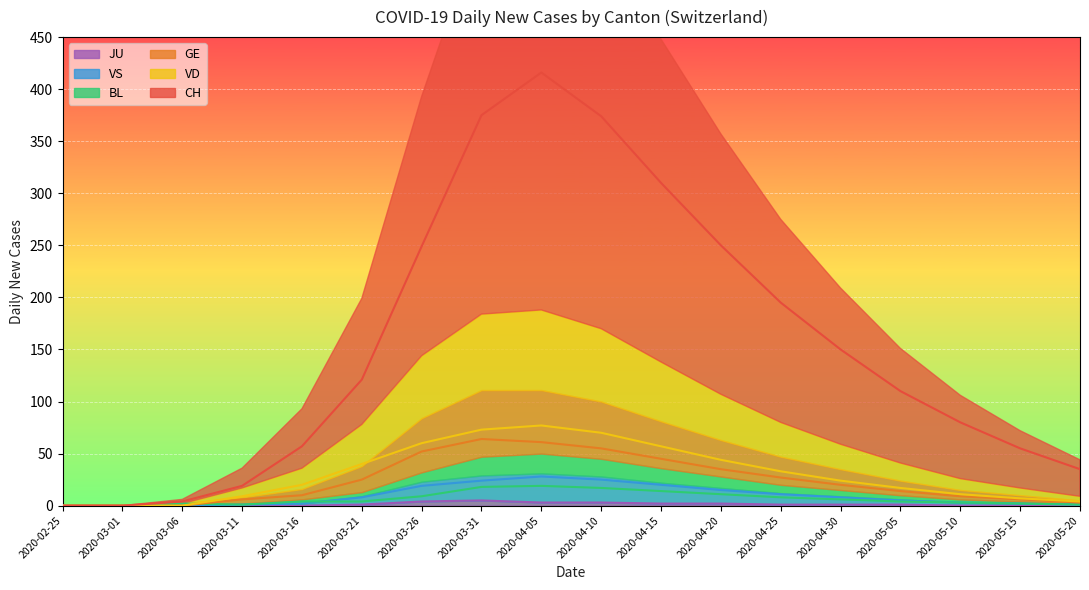

True or false: CH and BL cross at least once.

False